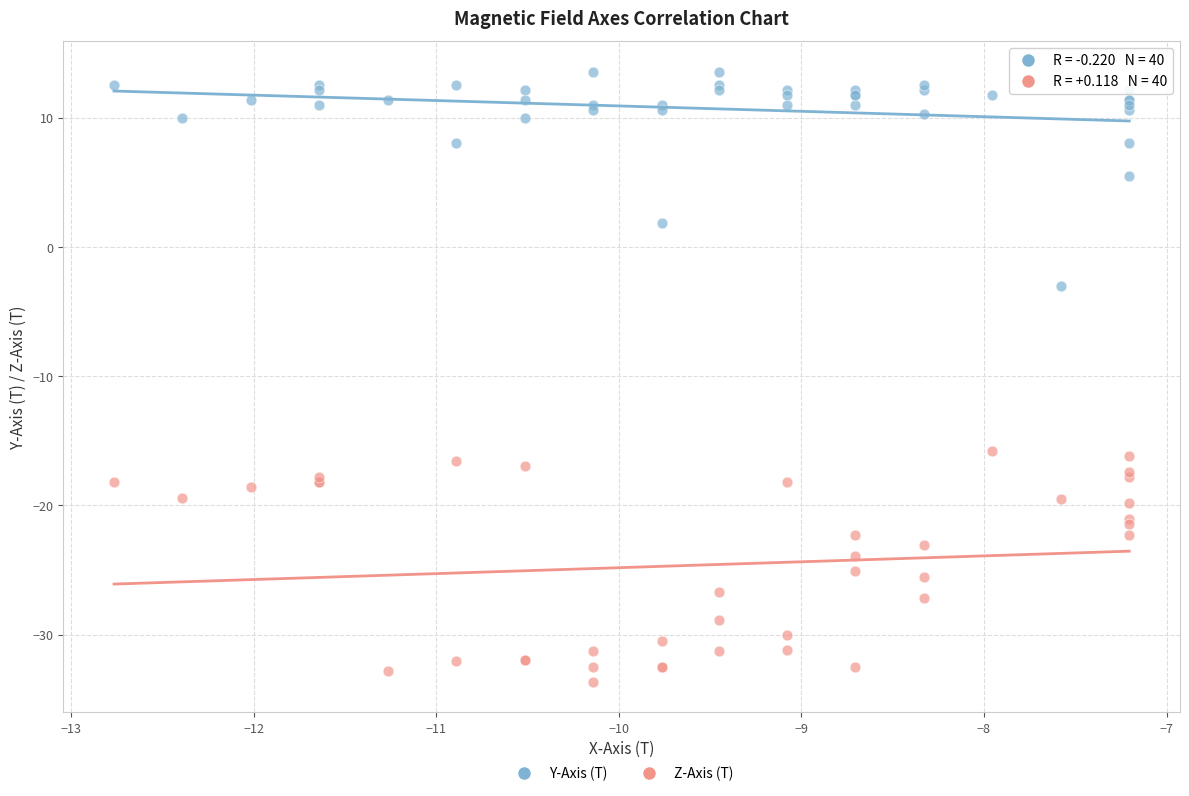

What is the X range (max minus min) for the scatter plot?

5.6